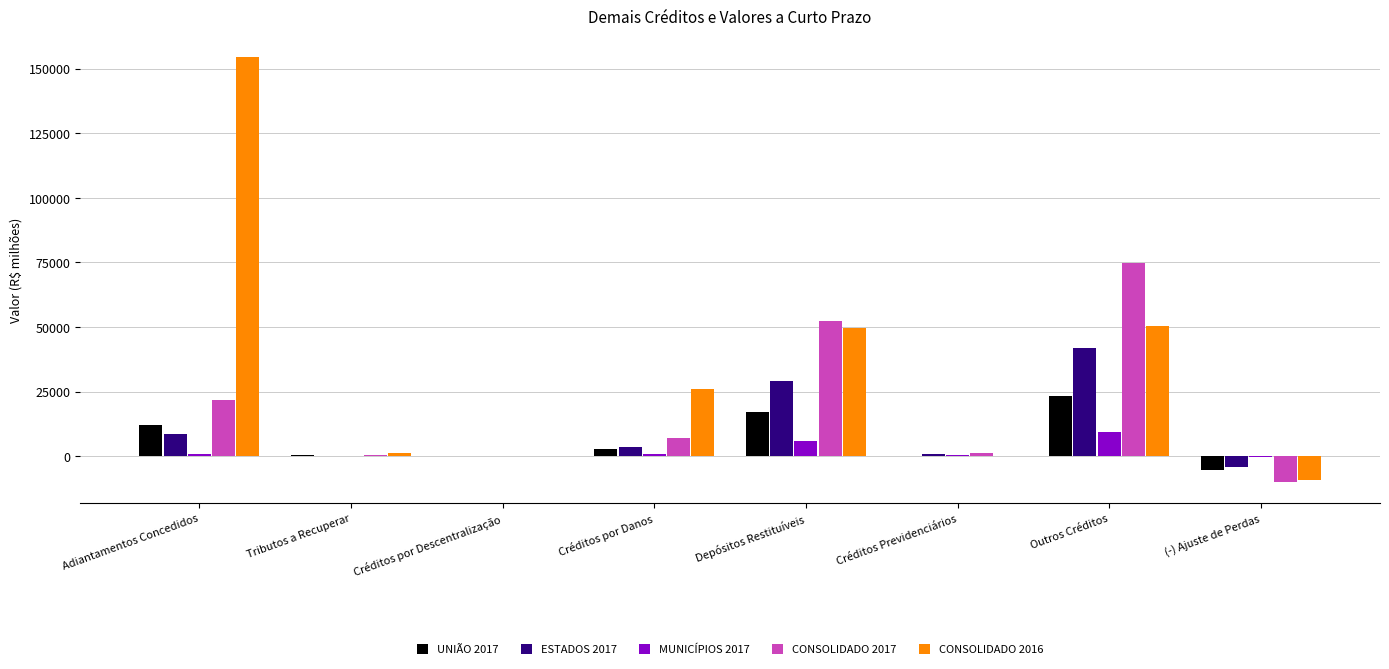

Is the value of MUNICÍPIOS 2017 at Créditos por Danos greater than the value of CONSOLIDADO 2016 at (-) Ajuste de Perdas?

Yes